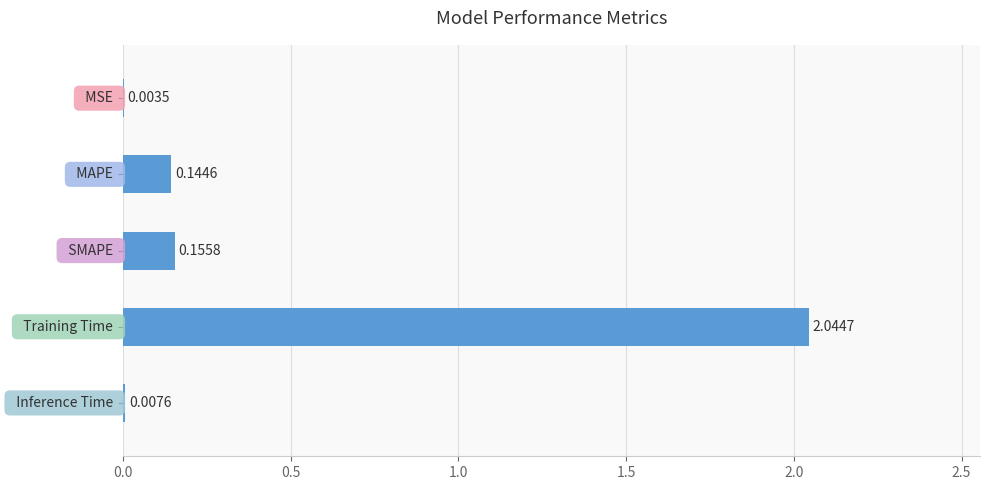

What is the sum of all values?

2.4